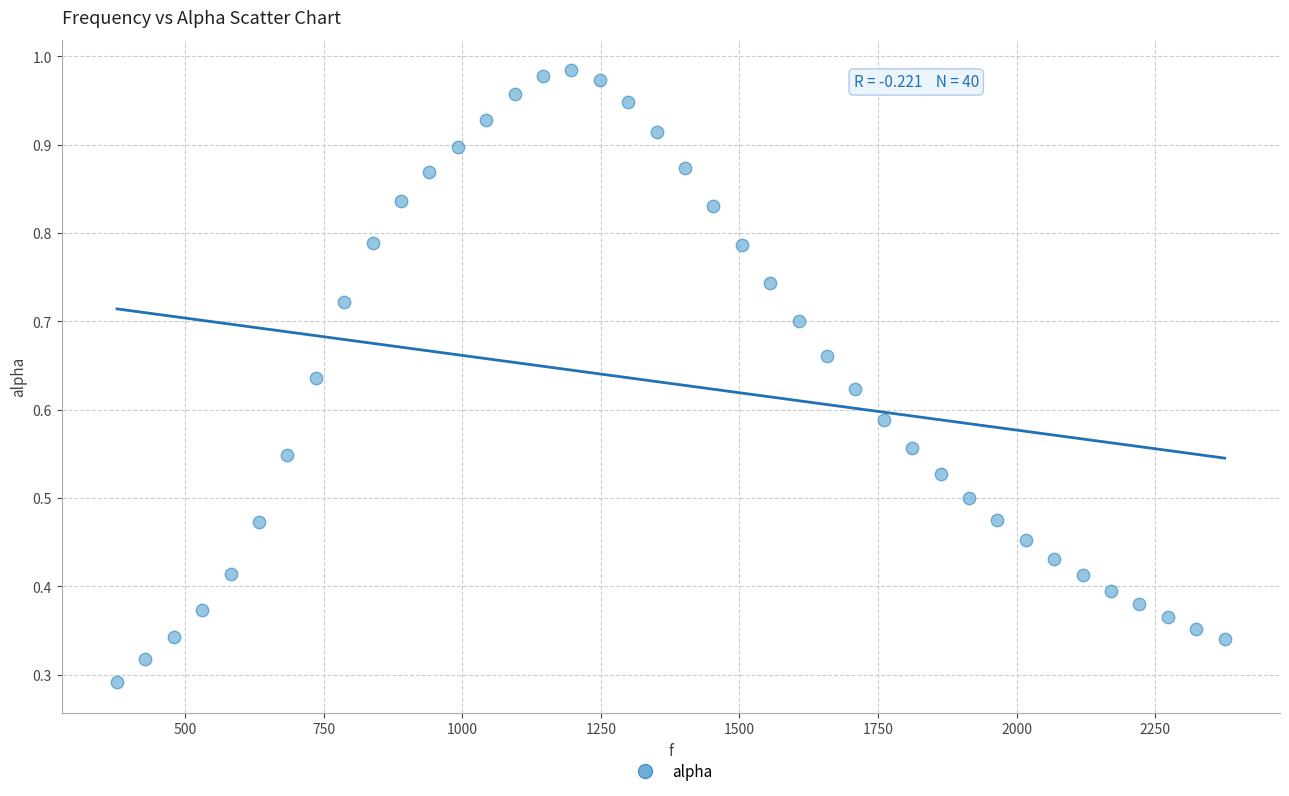

What is the range of X values (max minus min)?

1998.3